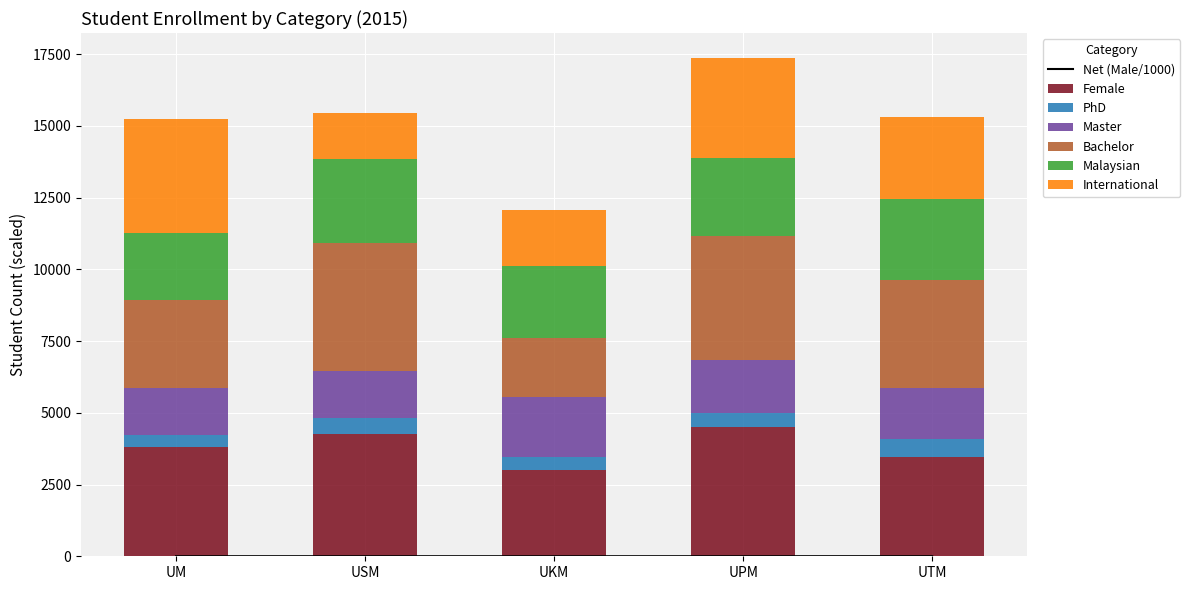

Between UTM and UPM, which is larger?

UPM